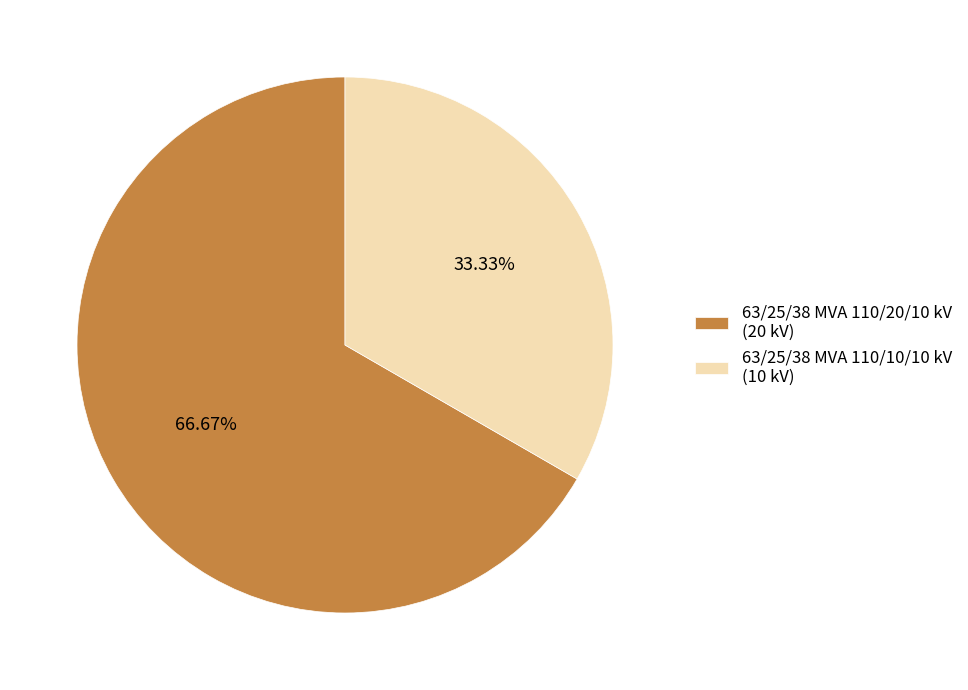

To the nearest percent, what portion does 63/25/38 MVA 110/10/10 kV represent?

33%